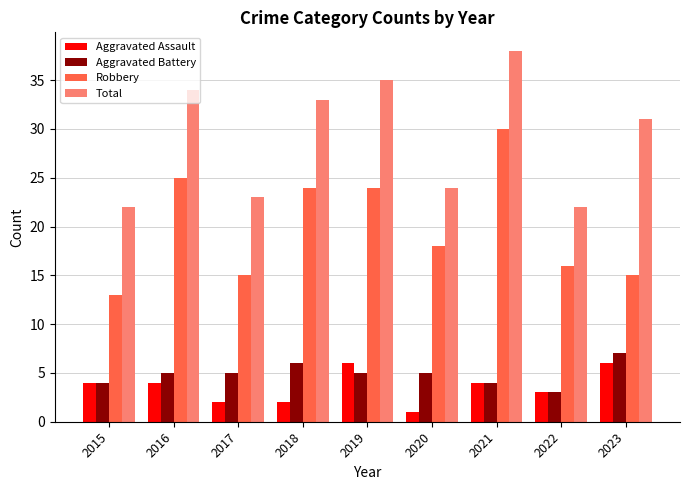

How many categories are shown in the chart?

9